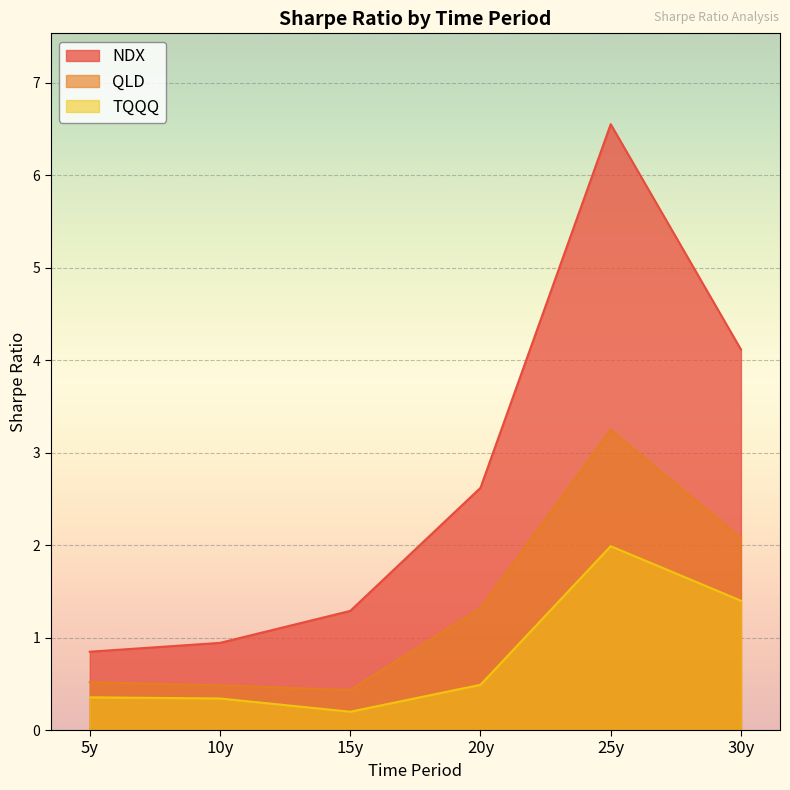

Reading left to right, what are all the values shown in this chart?

NDX: 5y=0.8	10y=0.9	15y=1.3	20y=2.6	25y=6.6	30y=4.1
QLD: 5y=0.5	10y=0.5	15y=0.4	20y=1.3	25y=3.2	30y=2.1
TQQQ: 5y=0.4	10y=0.3	15y=0.2	20y=0.5	25y=2.0	30y=1.4